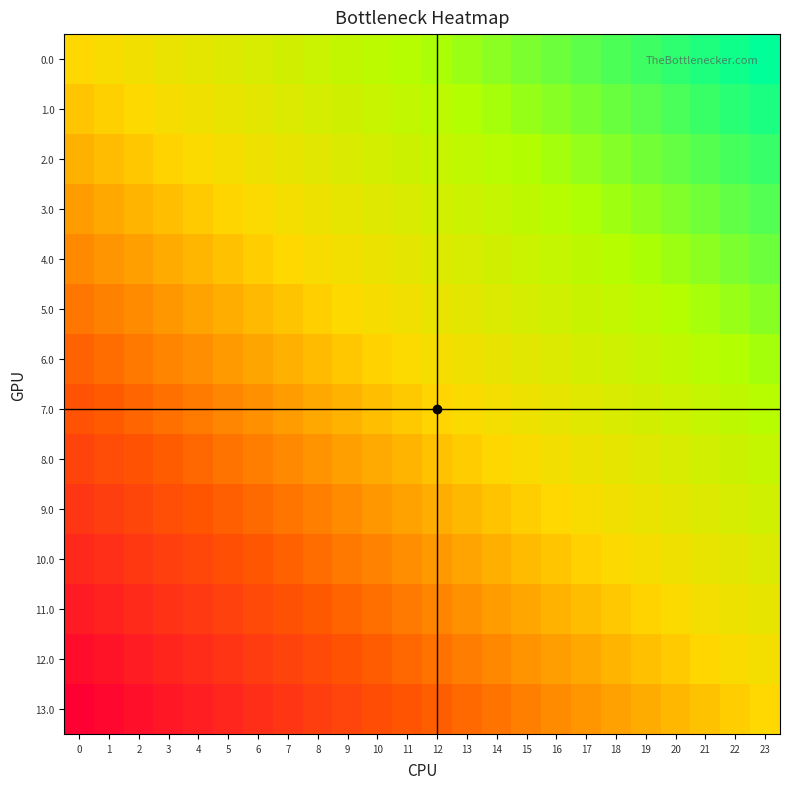

Reading right to left, what are all the values shown in this chart?

0.0: 23=1.0	22=1.0	21=1.0	20=0.9	19=0.9	18=0.9	17=0.9	16=0.8	15=0.8	14=0.8	13=0.8	12=0.8	11=0.7	10=0.7	9=0.7	8=0.7	7=0.7	6=0.6	5=0.6	4=0.6	3=0.6	2=0.5	1=0.5	0=0.5
1.0: 23=1.0	22=0.9	21=0.9	20=0.9	19=0.9	18=0.9	17=0.8	16=0.8	15=0.8	14=0.8	13=0.7	12=0.7	11=0.7	10=0.7	9=0.7	8=0.6	7=0.6	6=0.6	5=0.6	4=0.5	3=0.5	2=0.5	1=0.5	0=0.5
2.0: 23=0.9	22=0.9	21=0.9	20=0.9	19=0.8	18=0.8	17=0.8	16=0.8	15=0.7	14=0.7	13=0.7	12=0.7	11=0.7	10=0.6	9=0.6	8=0.6	7=0.6	6=0.6	5=0.5	4=0.5	3=0.5	2=0.5	1=0.4	0=0.4
3.0: 23=0.9	22=0.9	21=0.8	20=0.8	19=0.8	18=0.8	17=0.8	16=0.7	15=0.7	14=0.7	13=0.7	12=0.6	11=0.6	10=0.6	9=0.6	8=0.6	7=0.5	6=0.5	5=0.5	4=0.5	3=0.4	2=0.4	1=0.4	0=0.4
4.0: 23=0.8	22=0.8	21=0.8	20=0.8	19=0.8	18=0.7	17=0.7	16=0.7	15=0.7	14=0.7	13=0.6	12=0.6	11=0.6	10=0.6	9=0.5	8=0.5	7=0.5	6=0.5	5=0.5	4=0.4	3=0.4	2=0.4	1=0.4	0=0.3
5.0: 23=0.8	22=0.8	21=0.8	20=0.7	19=0.7	18=0.7	17=0.7	16=0.7	15=0.6	14=0.6	13=0.6	12=0.6	11=0.5	10=0.5	9=0.5	8=0.5	7=0.5	6=0.4	5=0.4	4=0.4	3=0.4	2=0.4	1=0.3	0=0.3
6.0: 23=0.8	22=0.7	21=0.7	20=0.7	19=0.7	18=0.7	17=0.6	16=0.6	15=0.6	14=0.6	13=0.6	12=0.5	11=0.5	10=0.5	9=0.5	8=0.4	7=0.4	6=0.4	5=0.4	4=0.4	3=0.3	2=0.3	1=0.3	0=0.3
7.0: 23=0.7	22=0.7	21=0.7	20=0.7	19=0.6	18=0.6	17=0.6	16=0.6	15=0.6	14=0.5	13=0.5	12=0.5	11=0.5	10=0.4	9=0.4	8=0.4	7=0.4	6=0.4	5=0.3	4=0.3	3=0.3	2=0.3	1=0.3	0=0.2
8.0: 23=0.7	22=0.7	21=0.6	20=0.6	19=0.6	18=0.6	17=0.6	16=0.5	15=0.5	14=0.5	13=0.5	12=0.5	11=0.4	10=0.4	9=0.4	8=0.4	7=0.3	6=0.3	5=0.3	4=0.3	3=0.3	2=0.2	1=0.2	0=0.2
9.0: 23=0.7	22=0.6	21=0.6	20=0.6	19=0.6	18=0.5	17=0.5	16=0.5	15=0.5	14=0.5	13=0.4	12=0.4	11=0.4	10=0.4	9=0.3	8=0.3	7=0.3	6=0.3	5=0.3	4=0.2	3=0.2	2=0.2	1=0.2	0=0.2
10.0: 23=0.6	22=0.6	21=0.6	20=0.6	19=0.5	18=0.5	17=0.5	16=0.5	15=0.4	14=0.4	13=0.4	12=0.4	11=0.4	10=0.3	9=0.3	8=0.3	7=0.3	6=0.2	5=0.2	4=0.2	3=0.2	2=0.2	1=0.1	0=0.1
11.0: 23=0.6	22=0.6	21=0.5	20=0.5	19=0.5	18=0.5	17=0.4	16=0.4	15=0.4	14=0.4	13=0.4	12=0.3	11=0.3	10=0.3	9=0.3	8=0.3	7=0.2	6=0.2	5=0.2	4=0.2	3=0.1	2=0.1	1=0.1	0=0.1
12.0: 23=0.5	22=0.5	21=0.5	20=0.5	19=0.5	18=0.4	17=0.4	16=0.4	15=0.4	14=0.3	13=0.3	12=0.3	11=0.3	10=0.3	9=0.2	8=0.2	7=0.2	6=0.2	5=0.1	4=0.1	3=0.1	2=0.1	1=0.1	0=0.0
13.0: 23=0.5	22=0.5	21=0.5	20=0.4	19=0.4	18=0.4	17=0.4	16=0.3	15=0.3	14=0.3	13=0.3	12=0.3	11=0.2	10=0.2	9=0.2	8=0.2	7=0.2	6=0.1	5=0.1	4=0.1	3=0.1	2=0.0	1=0.0	0=0.0